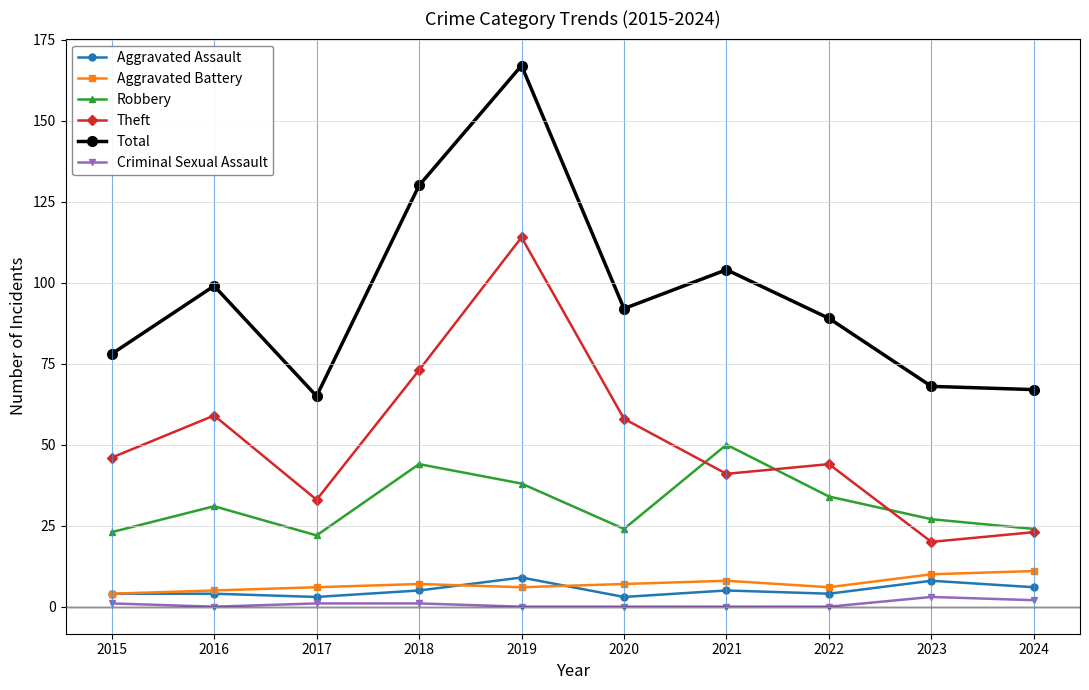

Read the Aggravated Assault value at 2017.

3